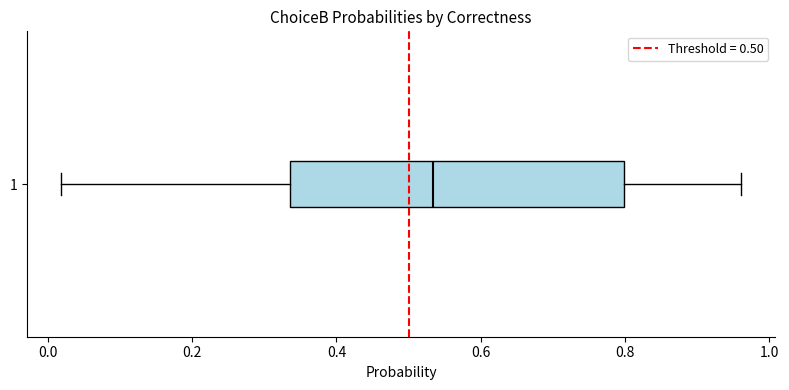

Read this box plot against the x-axis: the position of the median line, the range covered by the box, and the ends of both whiskers. The values are not printed on the chart, so give them approximately, as read against the axis.

median 0.54, box 0.34 to 0.80, whiskers 0.02 to 0.96